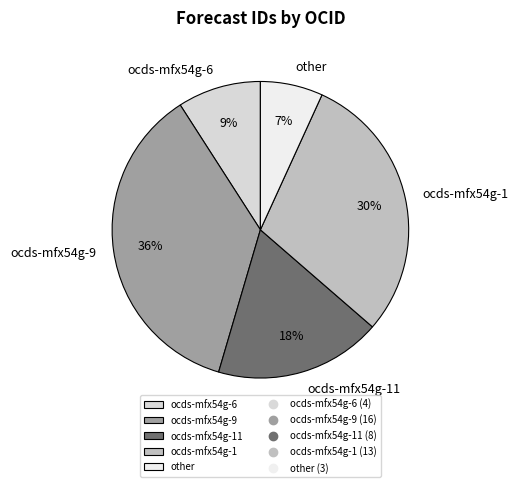

Do ocds-mfx54g-6 and ocds-mfx54g-9 together represent more than half of the pie?

No